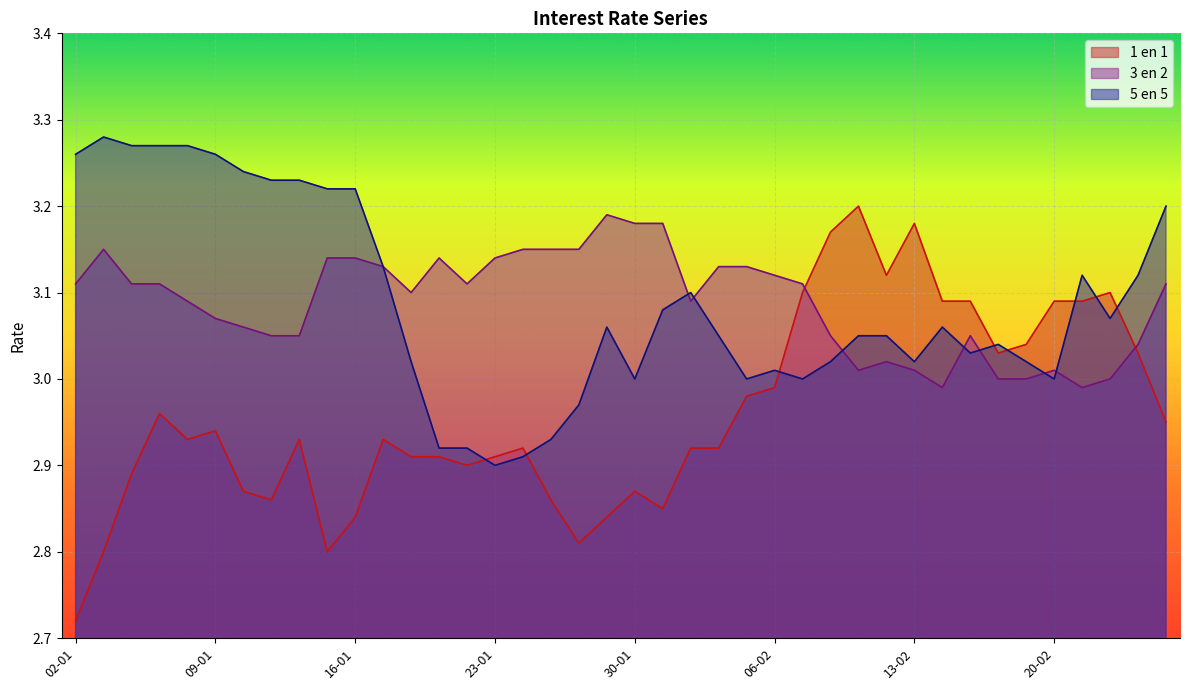

How many data points in 3 en 2 are less than 3?

2